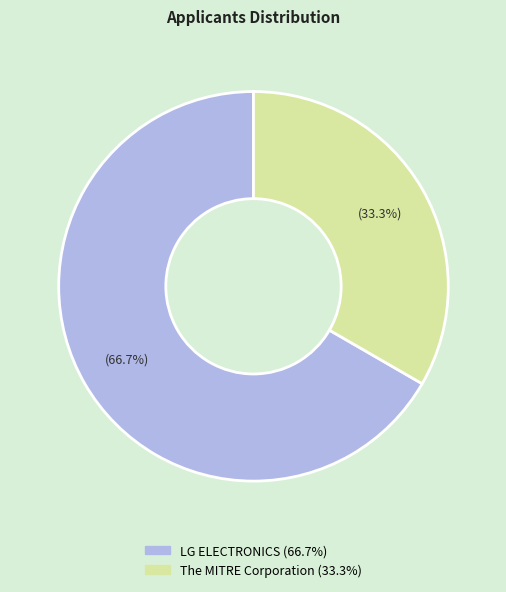

Between The MITRE Corporation and LG ELECTRONICS, which is larger?

LG ELECTRONICS